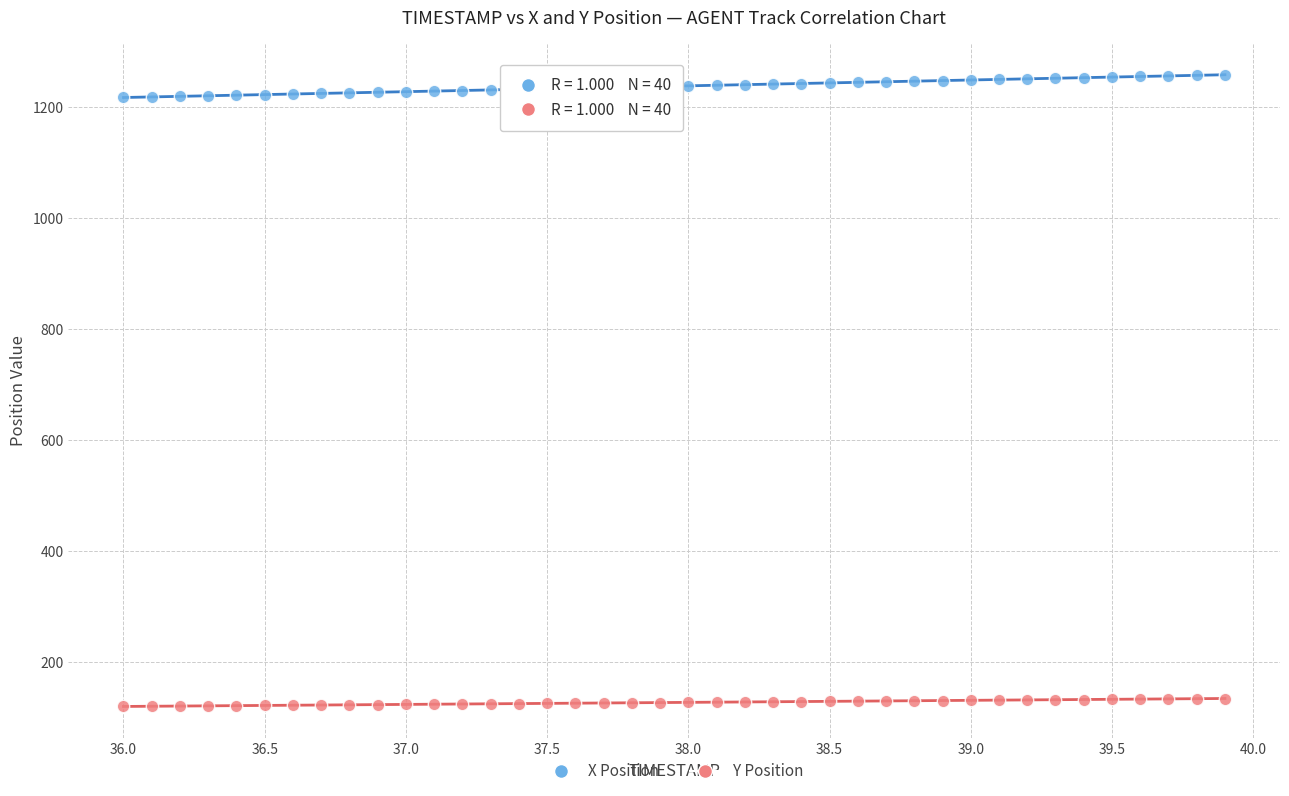

Across all data points, what is the range of Y values (max minus min)?

1138.6